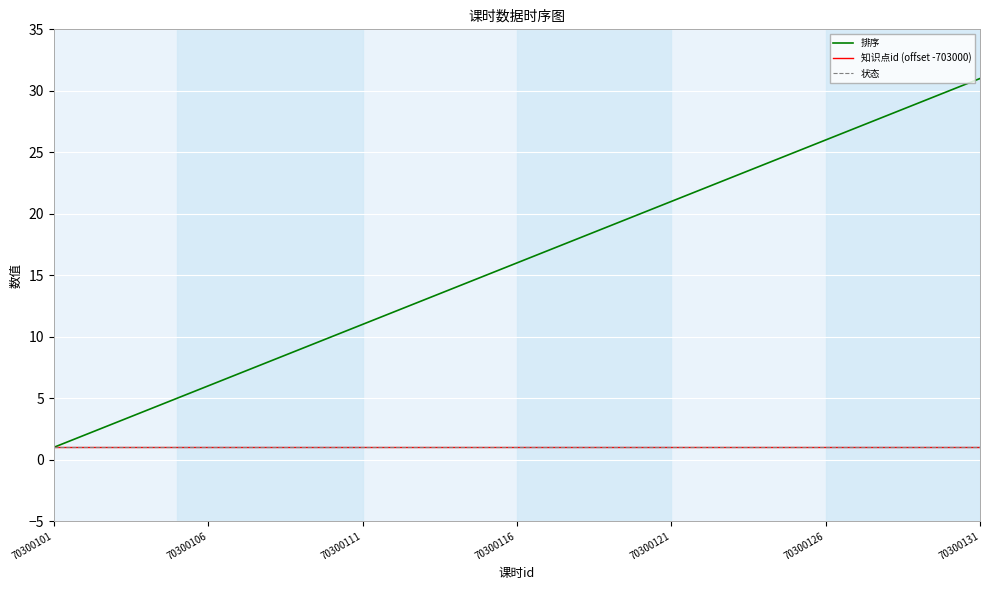

True or false: 知识点id (offset -703000) and 排序 intersect in this chart.

False